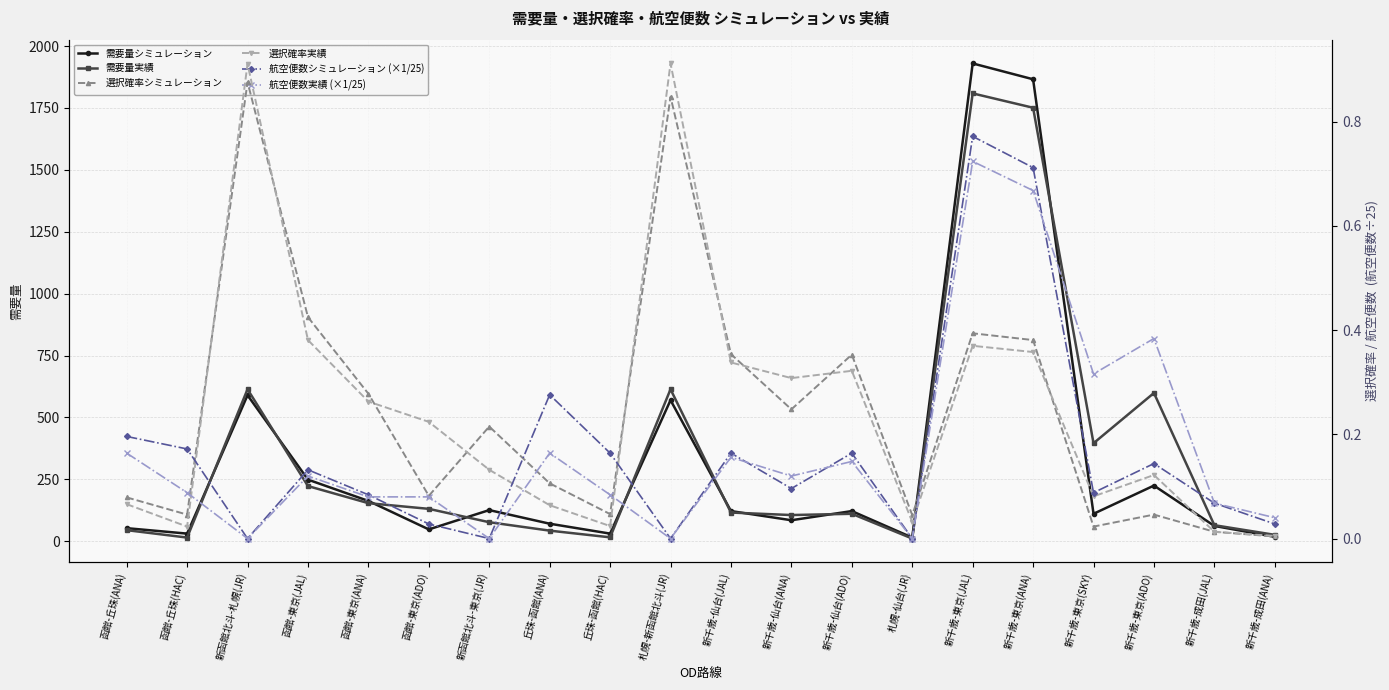

Does the chart have visible grid lines?

Yes